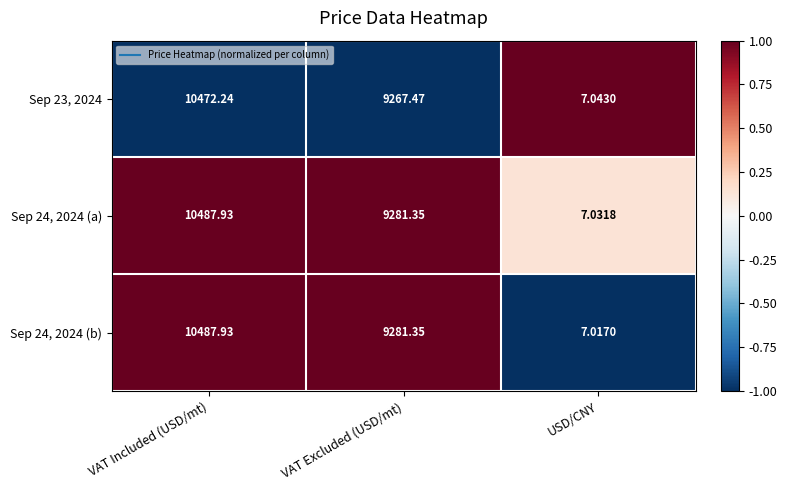

Which series has the largest range (max minus min)?

Sep 24, 2024 (b)